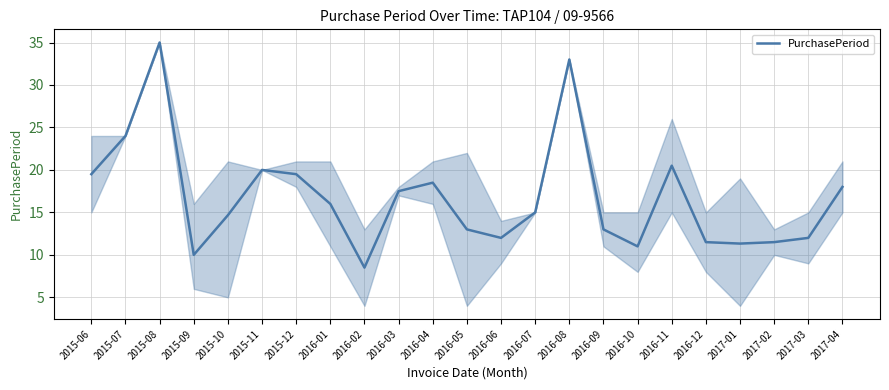

What position from the left is 2016-12?

19